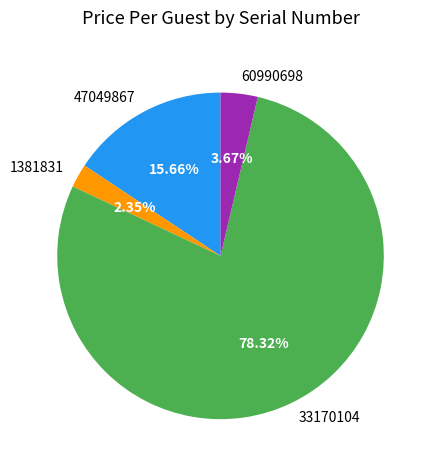

What is the largest slice in the pie chart?

33170104